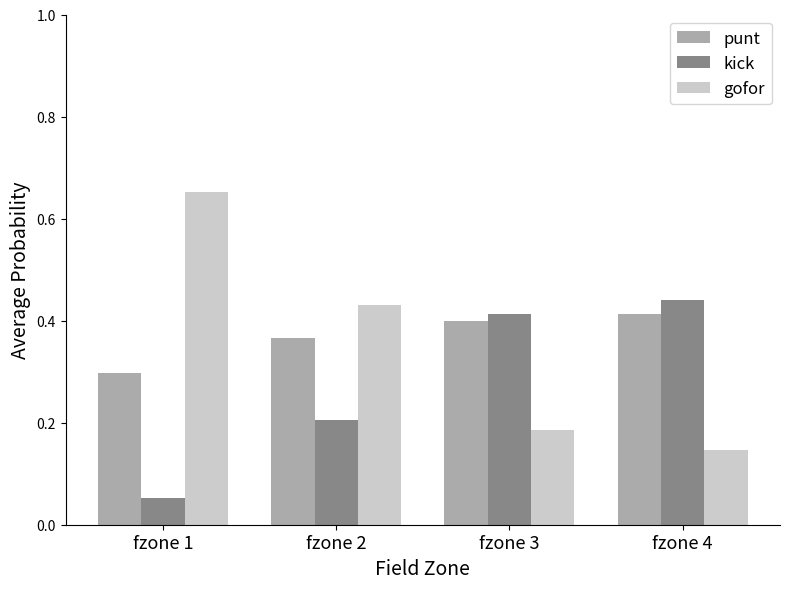

At which label is gofor closest to 0?

fzone 4